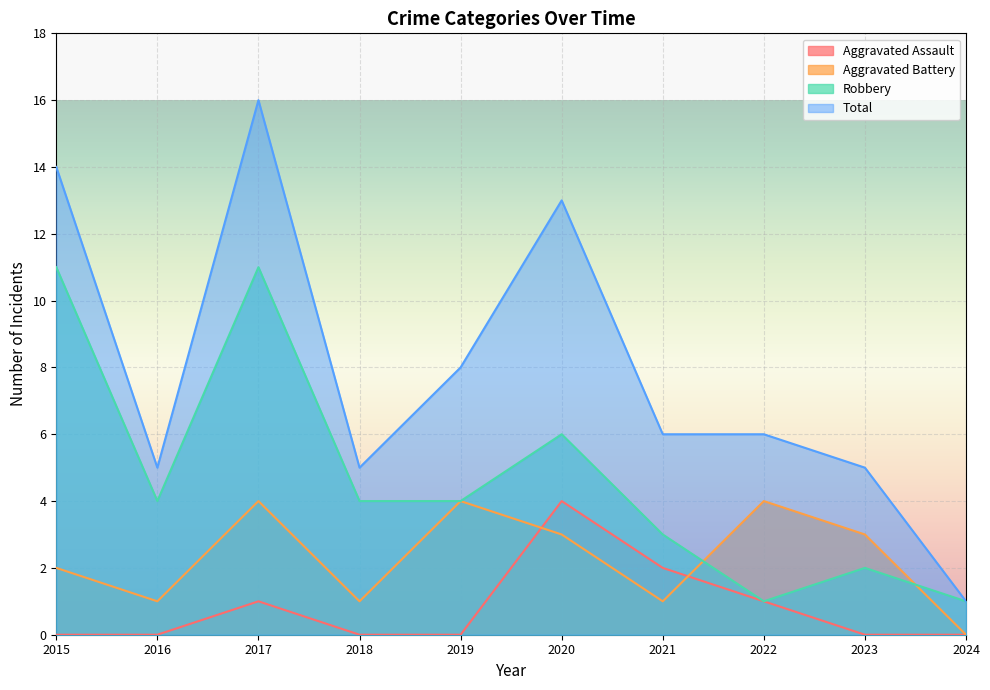

Which series changed the most between 2021 and 2024?

Total